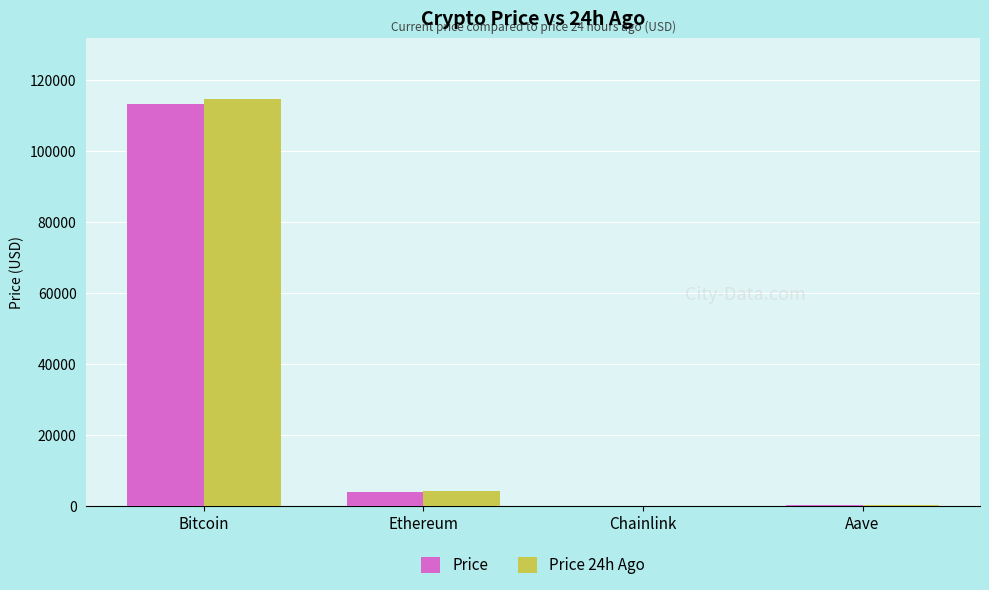

At which category does the chart reach its peak across all series?

Bitcoin